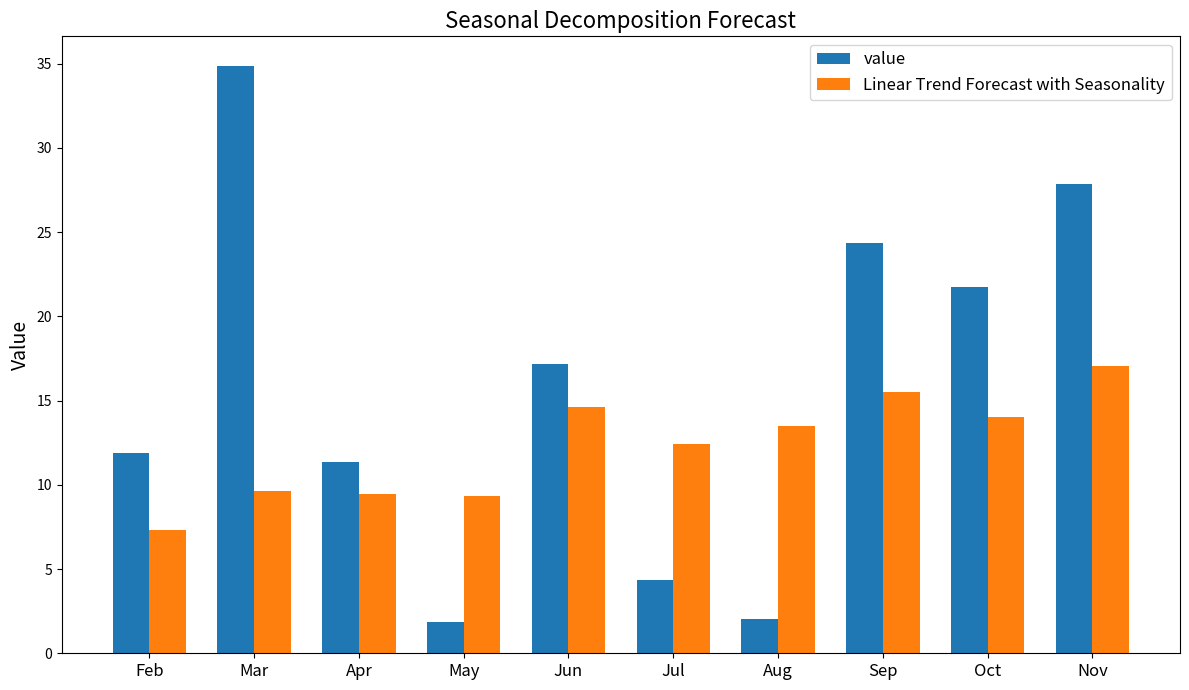

How many bars are there in total?

20